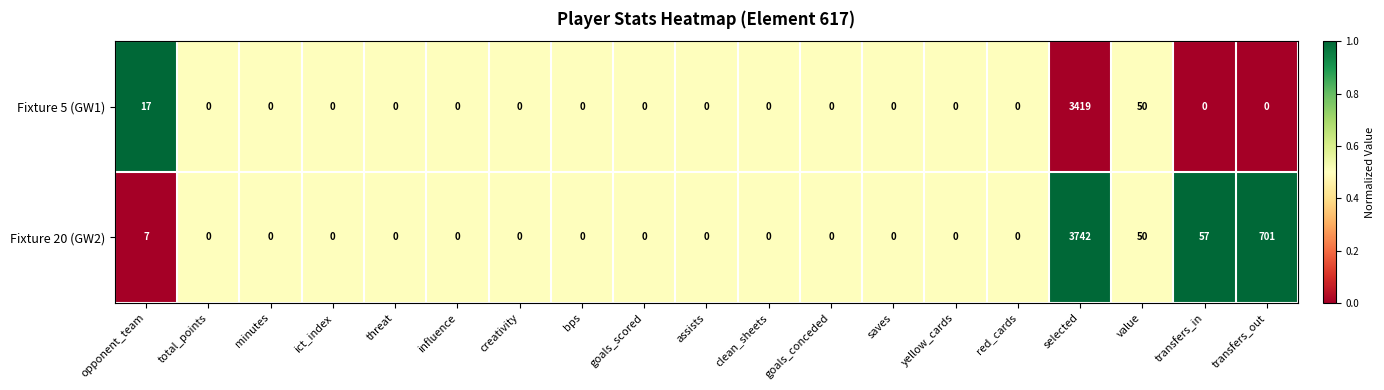

At which label is Fixture 5 (GW1) closest to 1709?

value